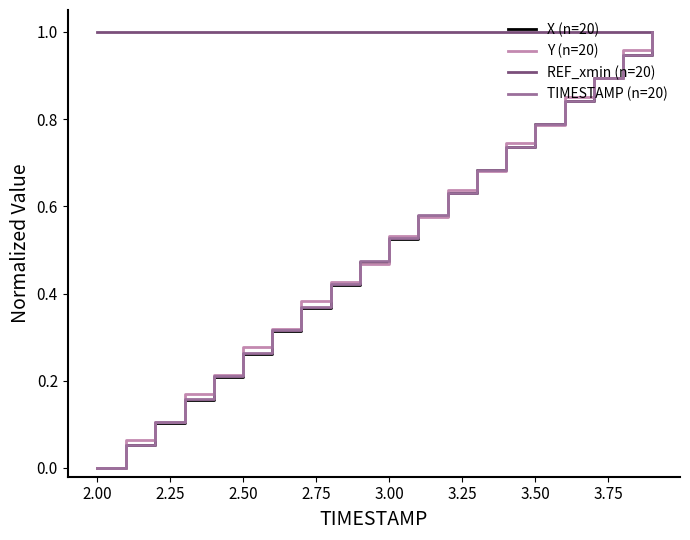

What is the sum of all REF_xmin (n=20) values?

20.0